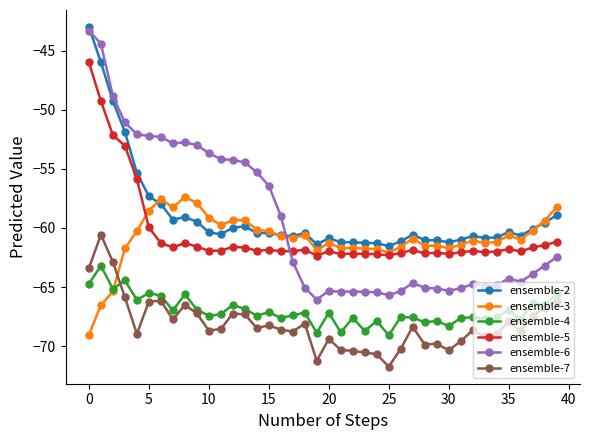

How many lines are shown in the chart?

6